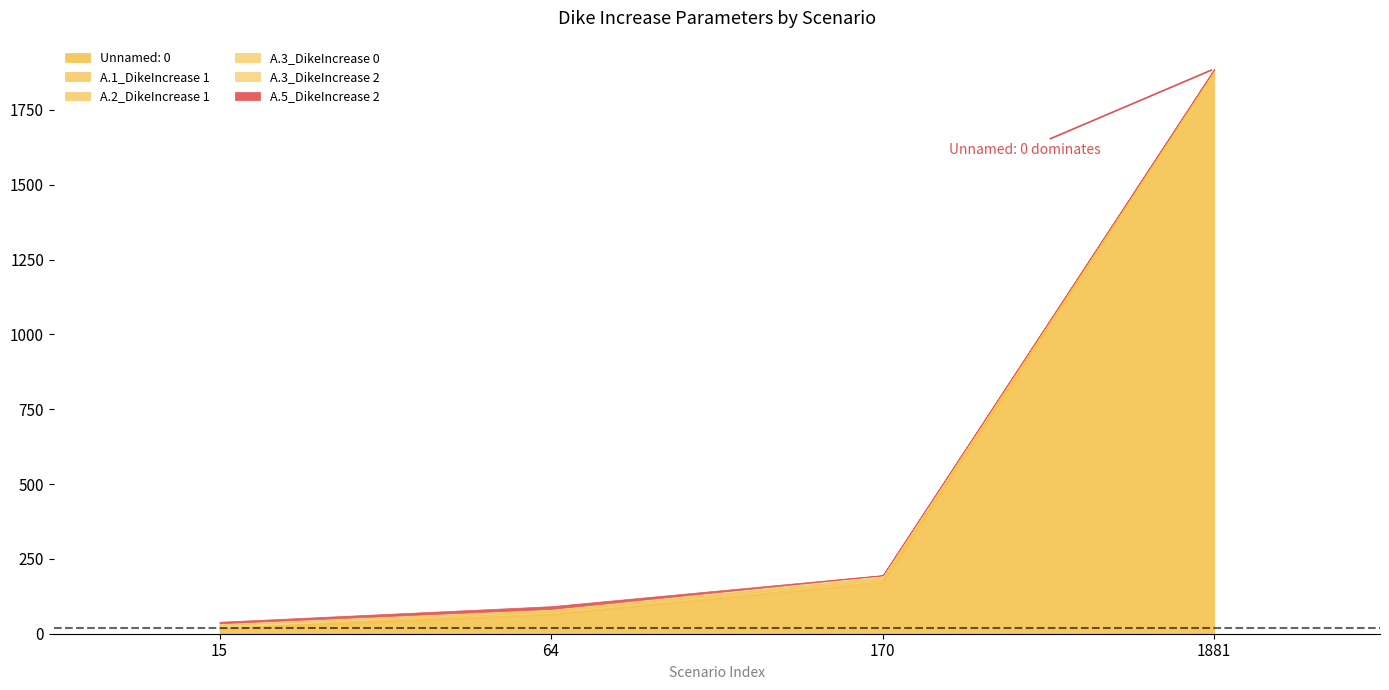

What is the sum of the A.3_DikeIncrease 2 values at 64 and 1881?

5